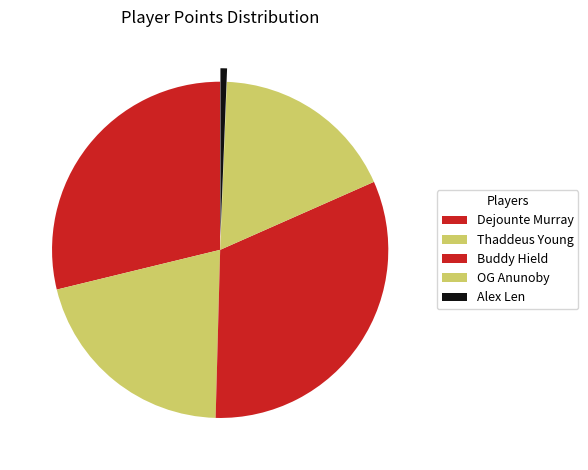

Rank the categories by value from lowest to highest.

Alex Len, OG Anunoby, Thaddeus Young, Dejounte Murray, Buddy Hield